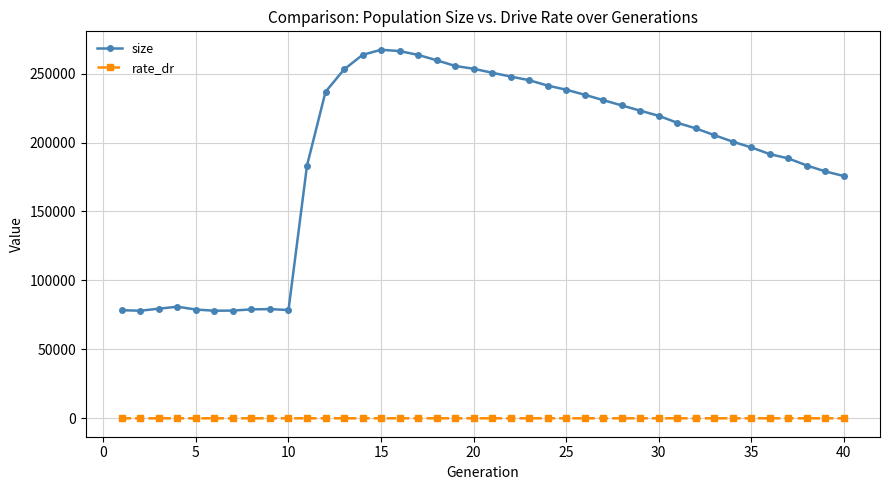

At how many categories does at least one series exceed 60895?

40